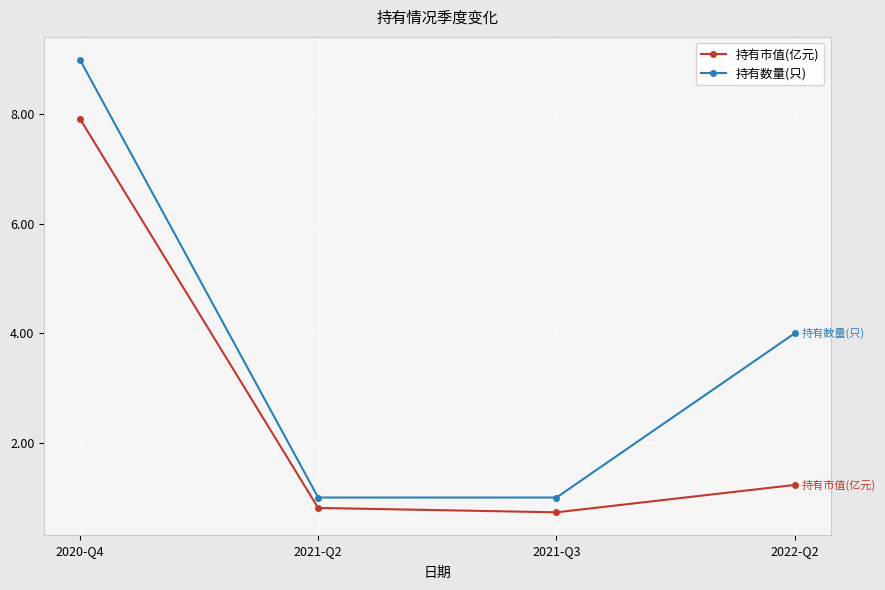

Which series changed the most between 2020-Q4 and 2021-Q2?

持有数量(只)